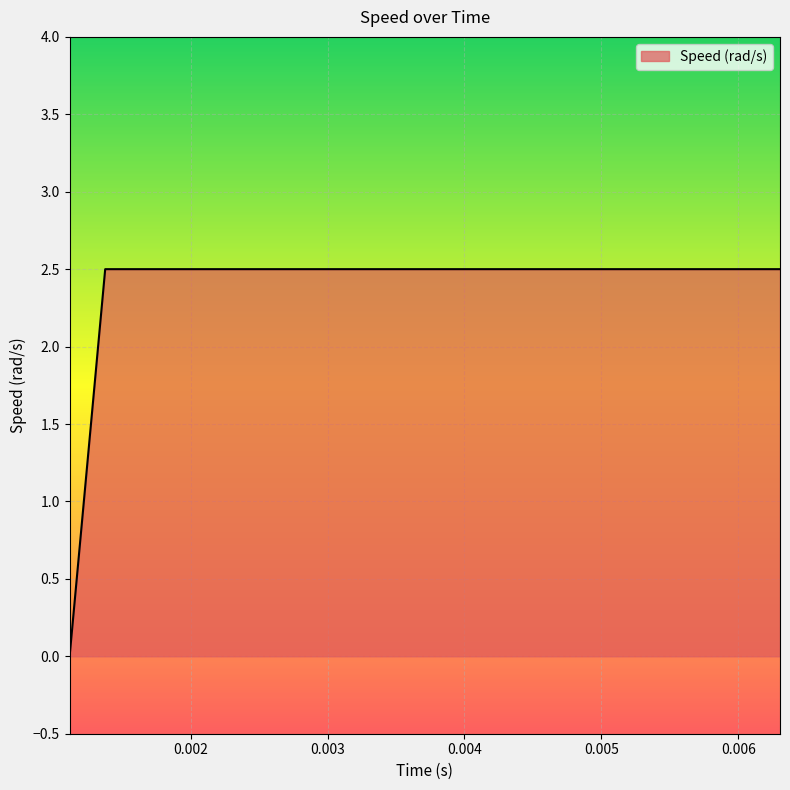

Reading left to right, transcribe all the data shown in this chart.

0.0	2.5	2.5	2.5	2.5	2.5	2.5	2.5	2.5	2.5	2.5	2.5	2.5	2.5	2.5	2.5	2.5	2.5	2.5	2.5	2.5	2.5	2.5	2.5	2.5	2.5	2.5	2.5	2.5	2.5	2.5	2.5	2.5	2.5	2.5	2.5	2.5	2.5	2.5	2.5